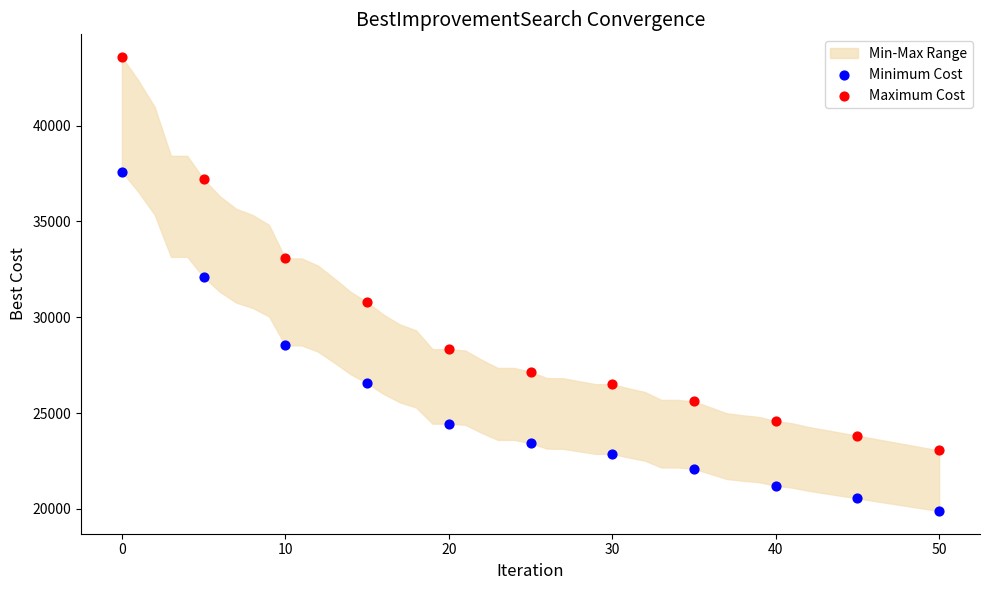

Across all data points, what is the range of X values (max minus min)?

50.0